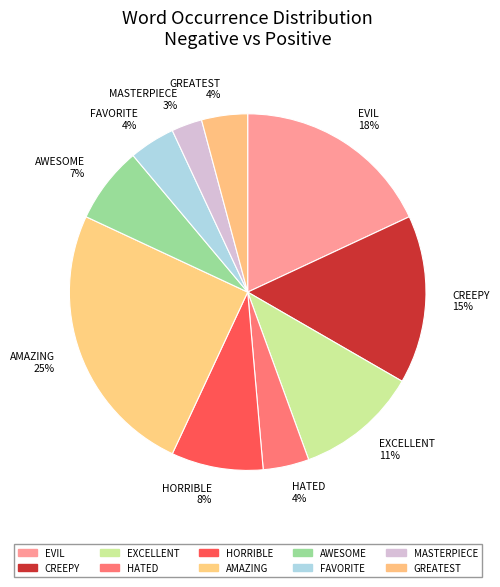

Is EXCELLENT the majority of the pie?

No